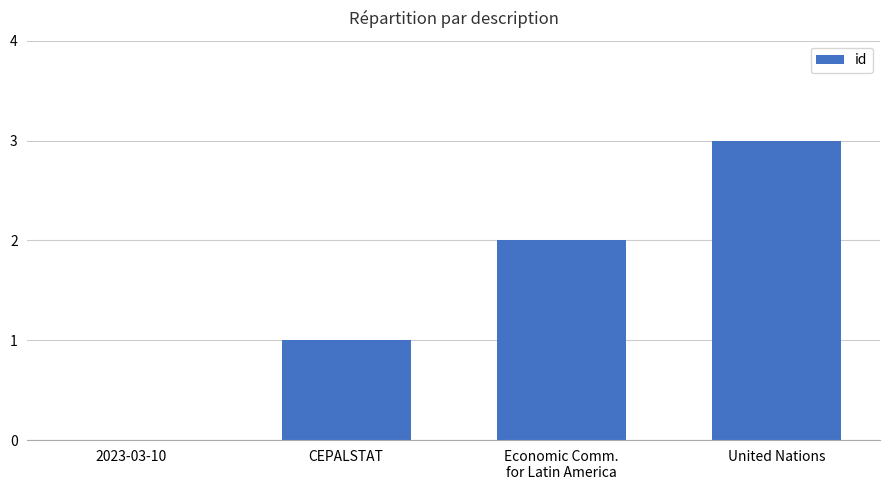

Are the bars horizontal?

No